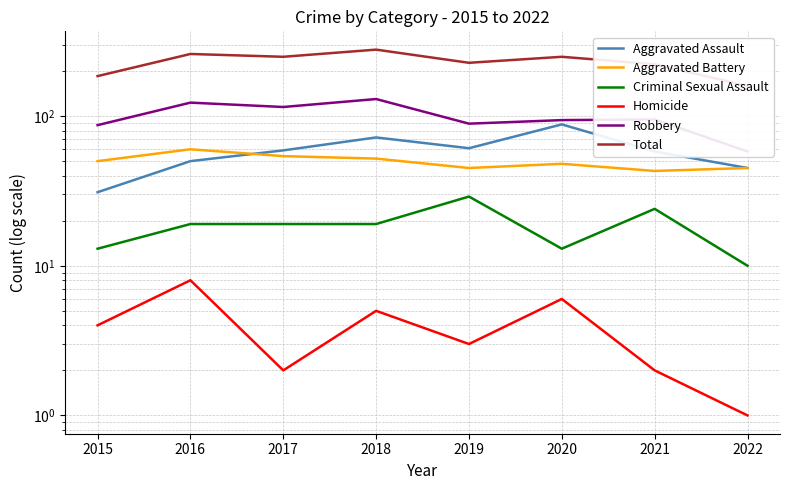

At which category is the sum across all series the highest?

2018